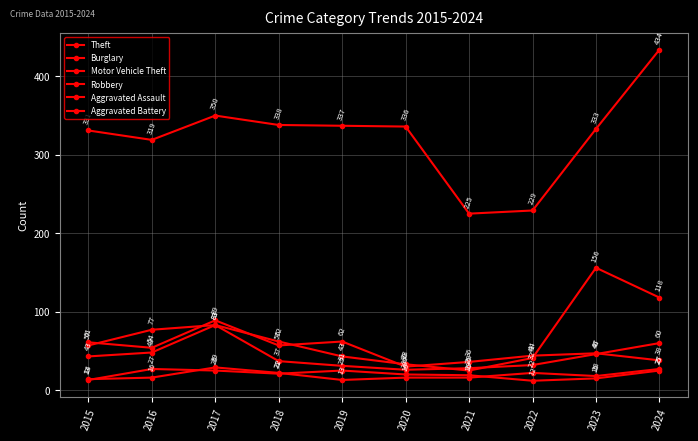

How many lines are shown in the chart?

6